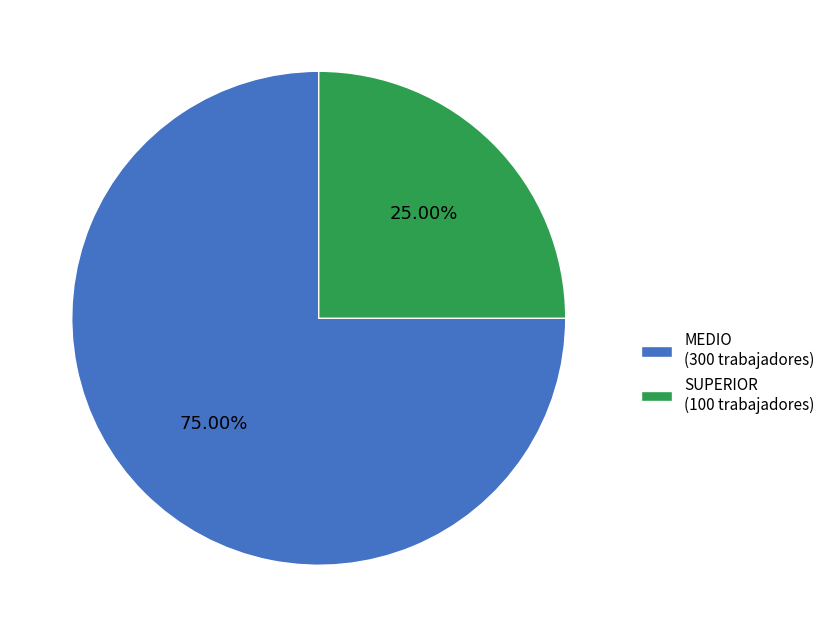

To the nearest percent, what percentage of the pie is SUPERIOR?

25%